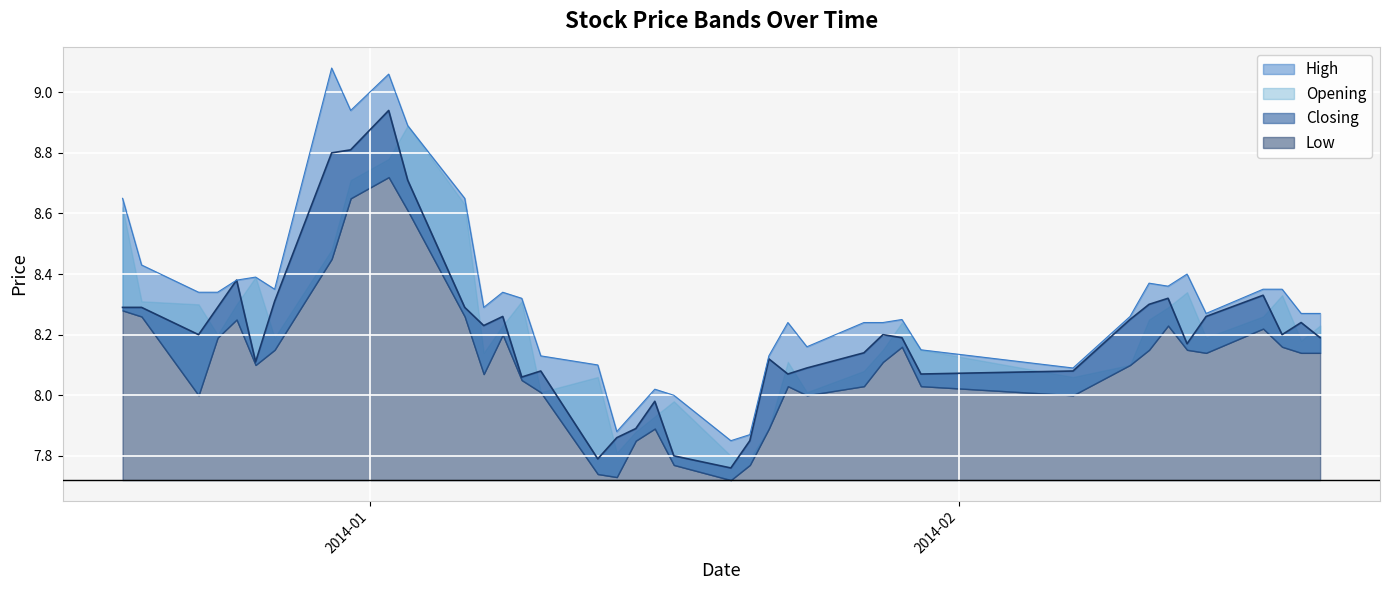

What is the difference between the maximum and second lowest values in the High series?

1.2